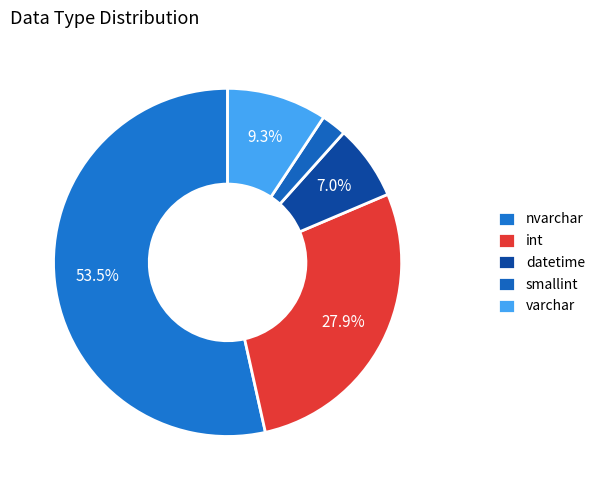

The int slice represents 28% of the pie. True or false?

True